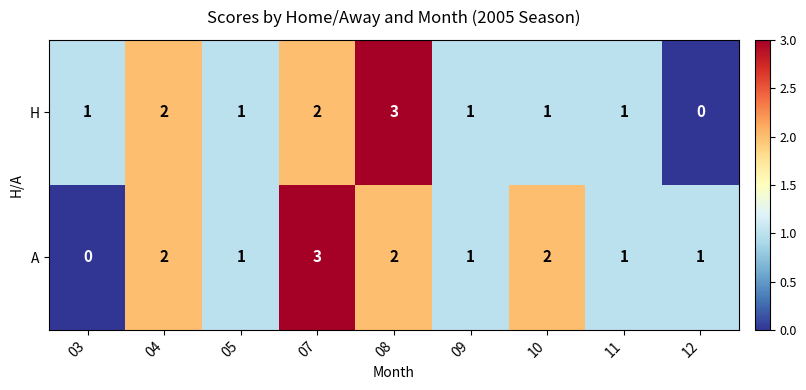

Reading left to right, what are all the values shown in this chart?

H: 1	2	1	2	3	1	1	1	0
A: 0	2	1	3	2	1	2	1	1